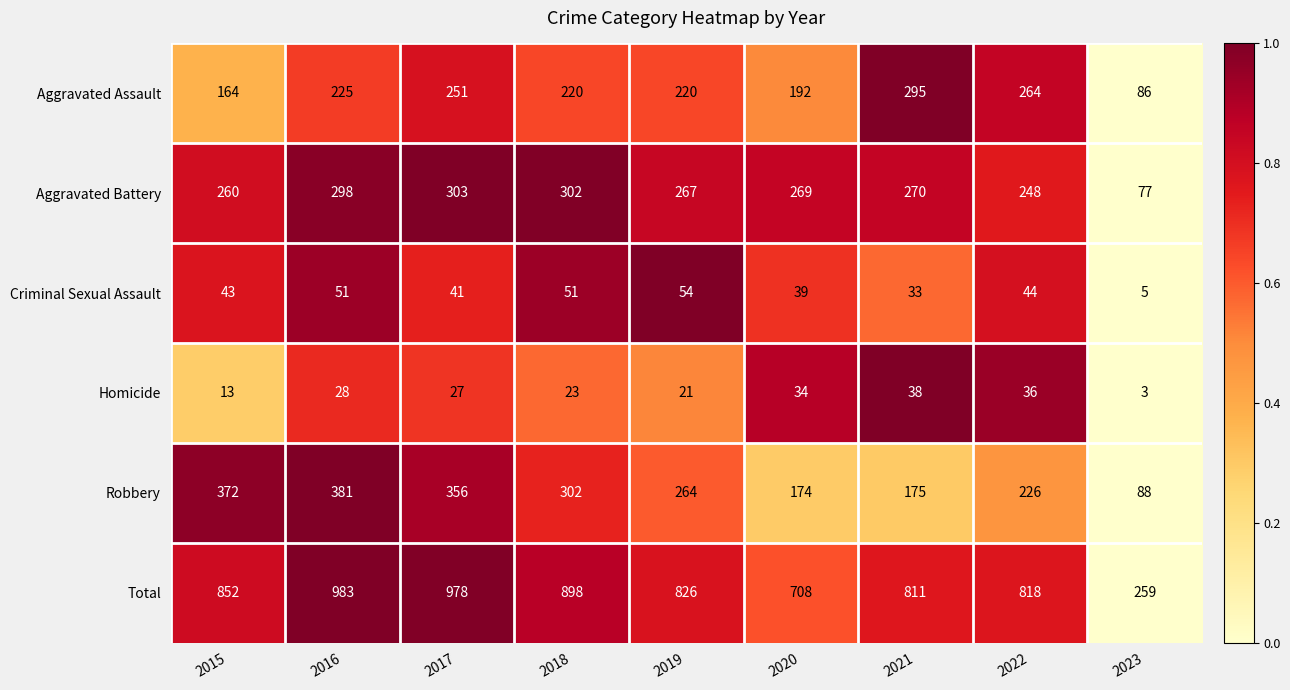

What is the sum of the Robbery values at 2020 and 2016?

555